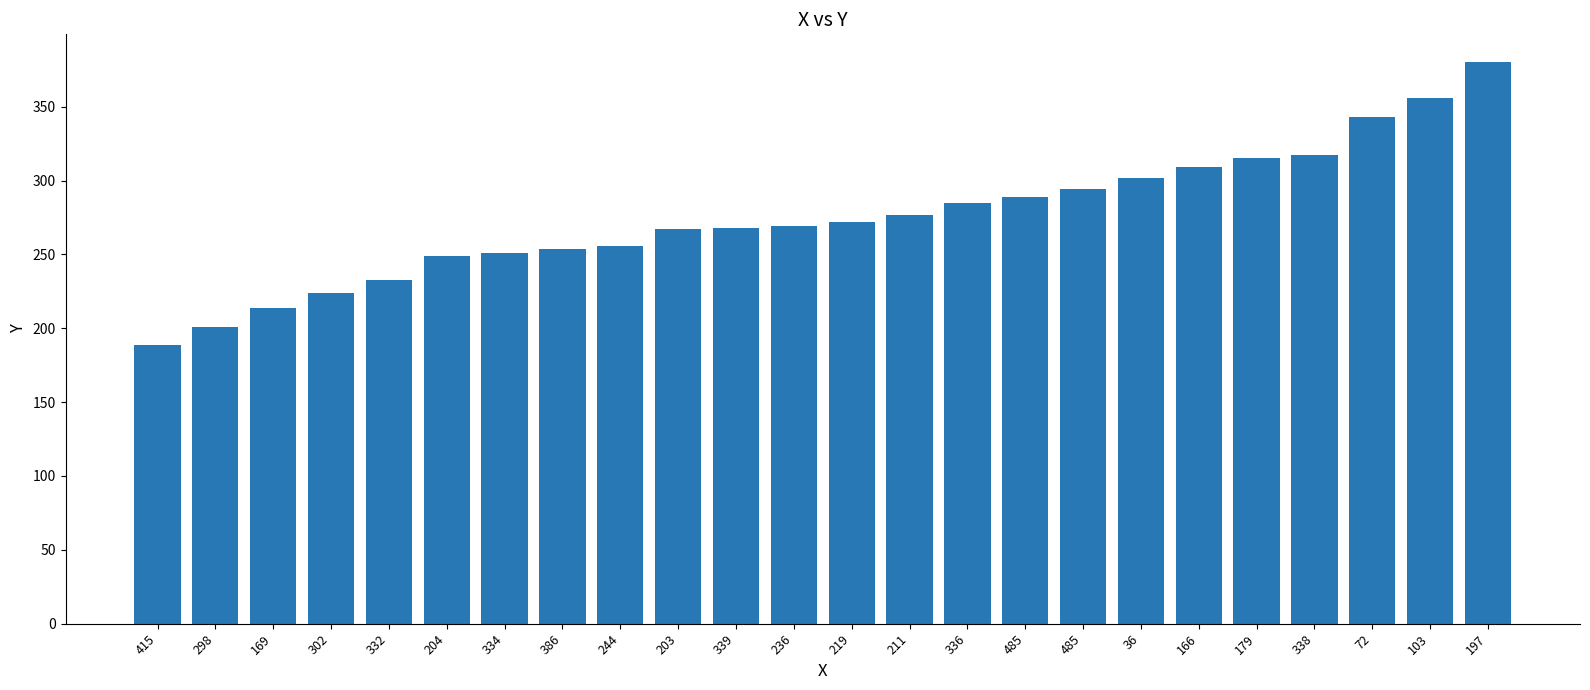

Rank the categories by value from lowest to highest.

415, 298, 169, 302, 332, 204, 334, 386, 244, 203, 339, 236, 219, 211, 336, 485, 485, 36, 166, 179, 338, 72, 103, 197